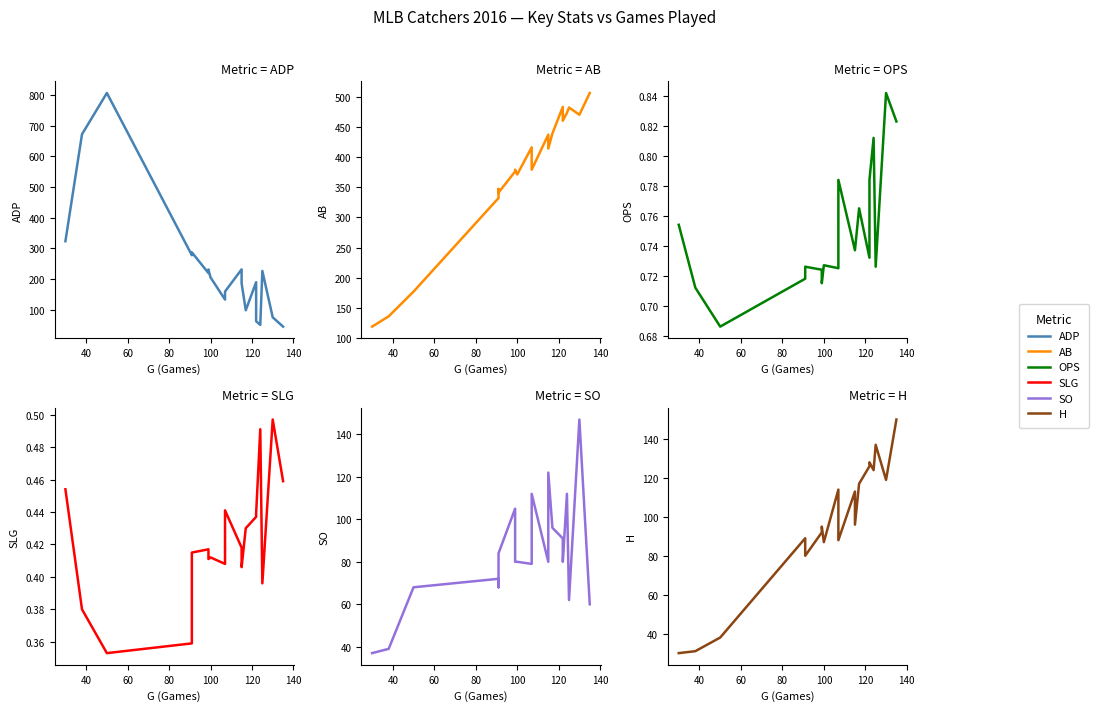

What is the value of the AB point at the 16th from the left?

460.0